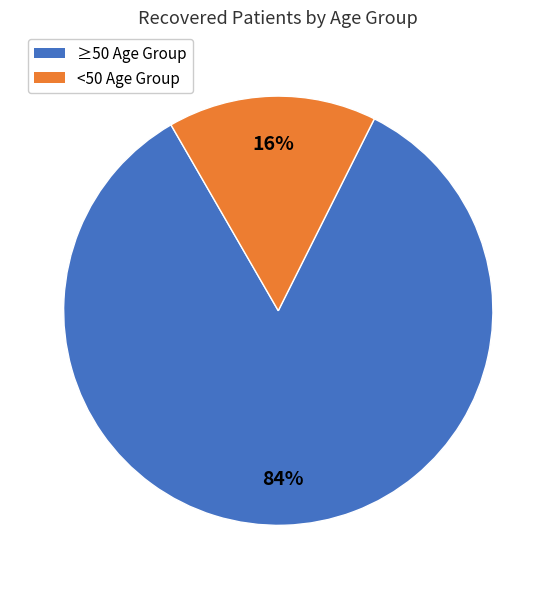

To the nearest percent, what is the combined percentage of <50 Age Group and ≥50 Age Group?

100%